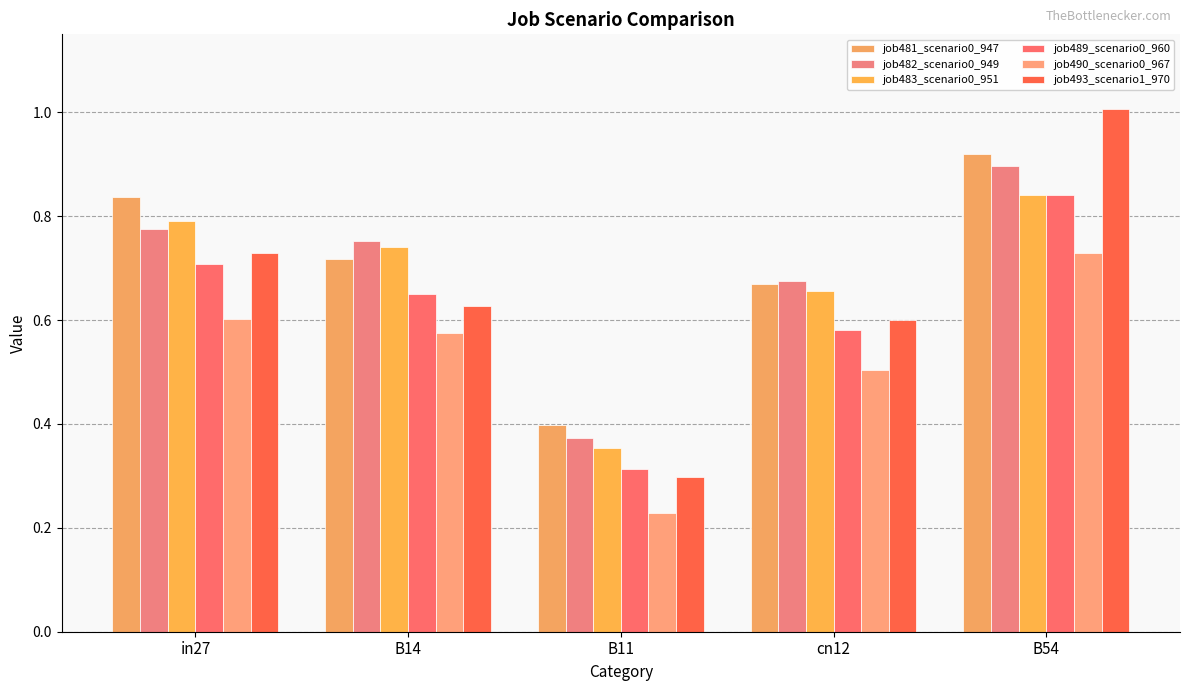

At which label does job482_scenario0_949 reach its peak?

B54